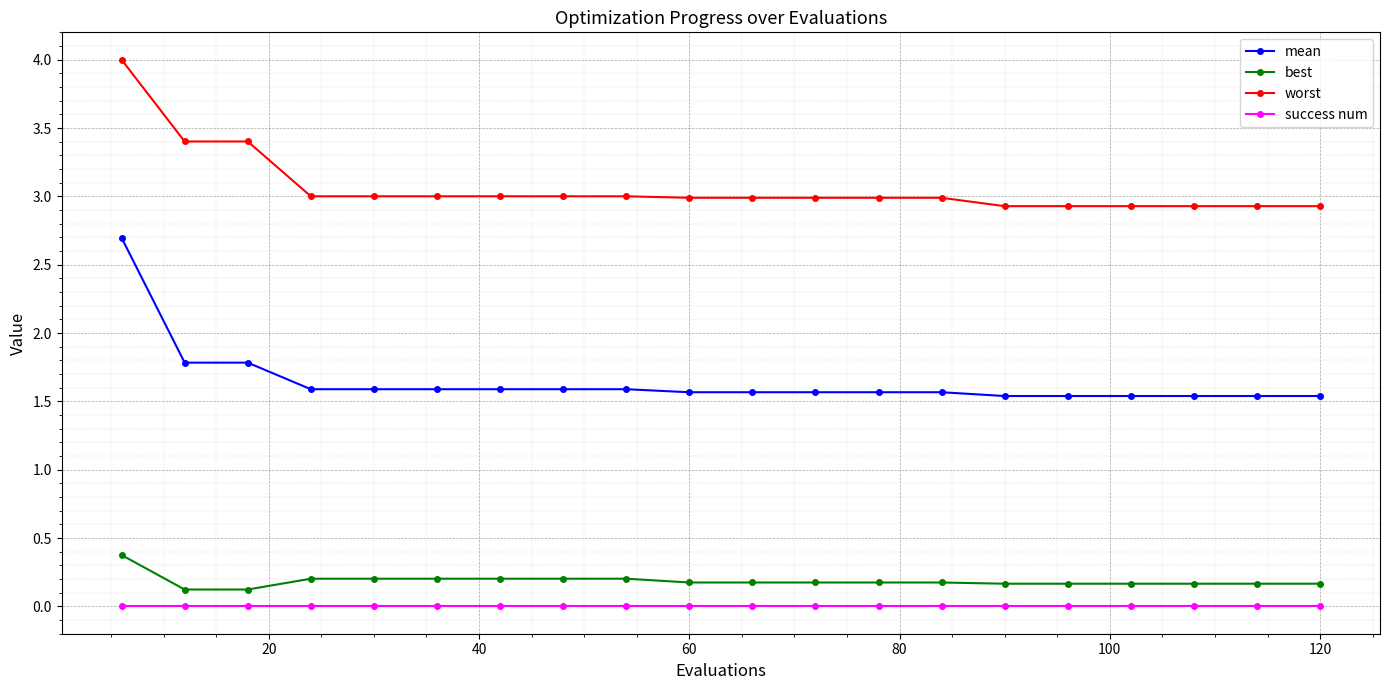

True or false: mean and success num cross at least once.

False